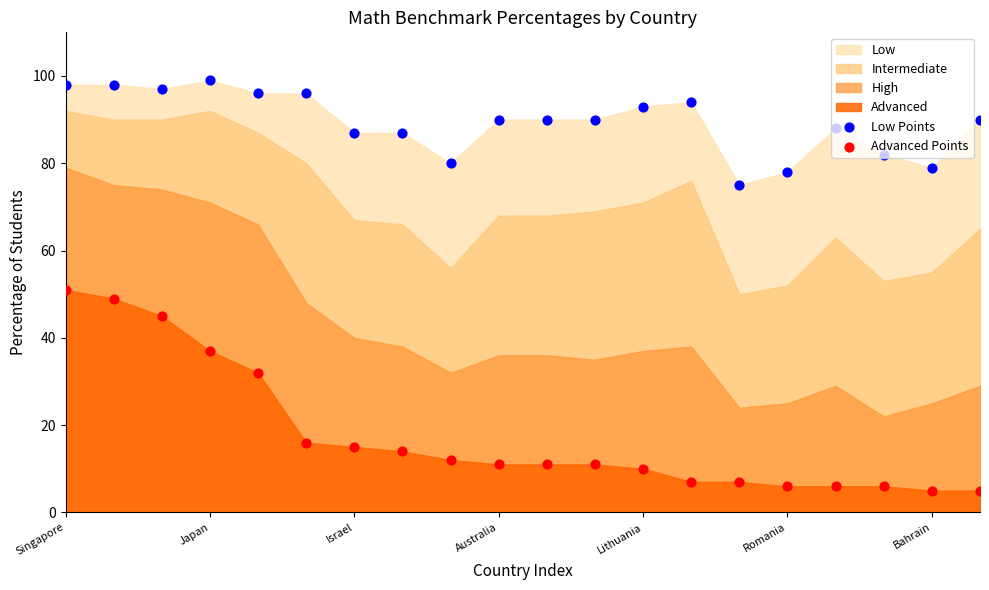

Is the value of Low Points at 17 greater than the value of Advanced Points at 15?

Yes